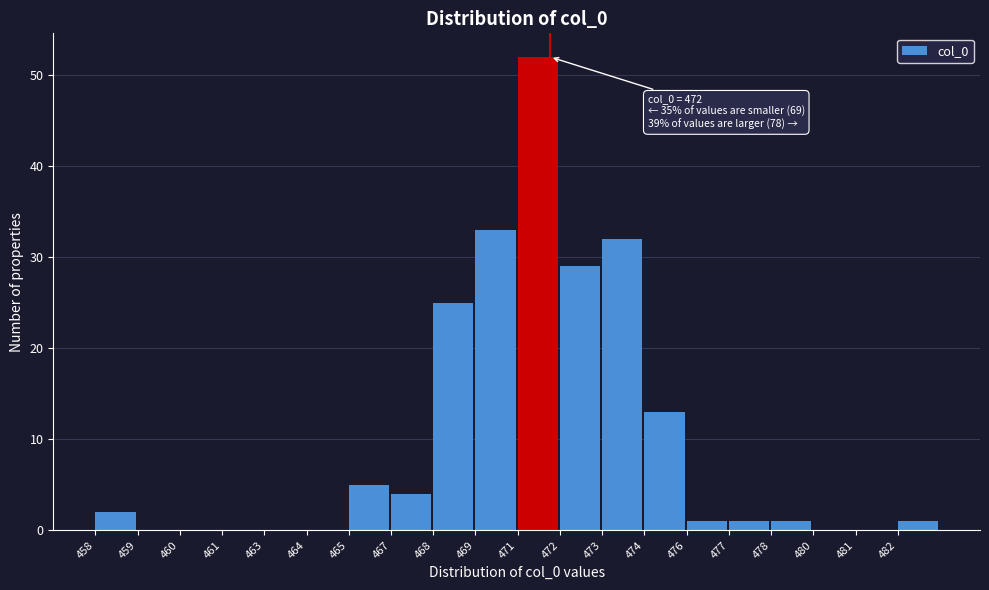

Reading left to right, extract all data points from this chart.

458=2	459=0	460=0	461=0	463=0	464=0	465=5	467=4	468=25	469=33	471=52	472=29	473=32	474=13	476=1	477=1	478=1	480=0	481=0	482=1